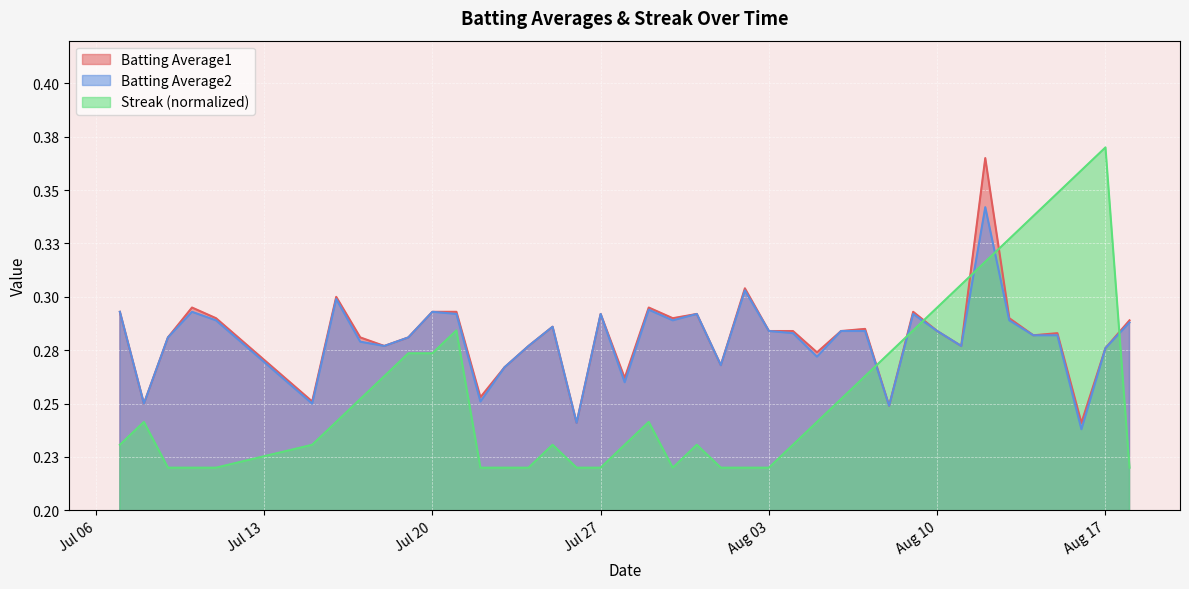

What are all the series names shown in the legend?

Batting Average1, Batting Average2, Streak (normalized)